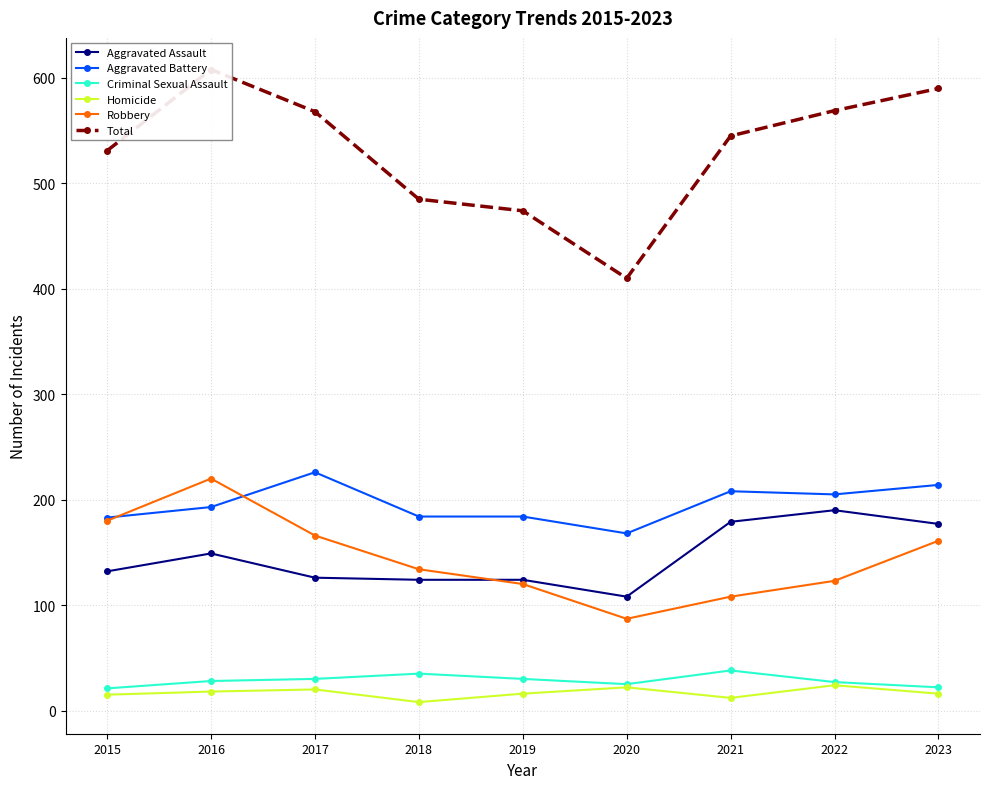

Reading right to left, what are all the values shown in this chart?

Aggravated Assault: 177	190	179	108	124	124	126	149	132
Aggravated Battery: 214	205	208	168	184	184	226	193	183
Criminal Sexual Assault: 22	27	38	25	30	35	30	28	21
Homicide: 16	24	12	22	16	8	20	18	15
Robbery: 161	123	108	87	120	134	166	220	180
Total: 590	569	545	410	474	485	568	608	531